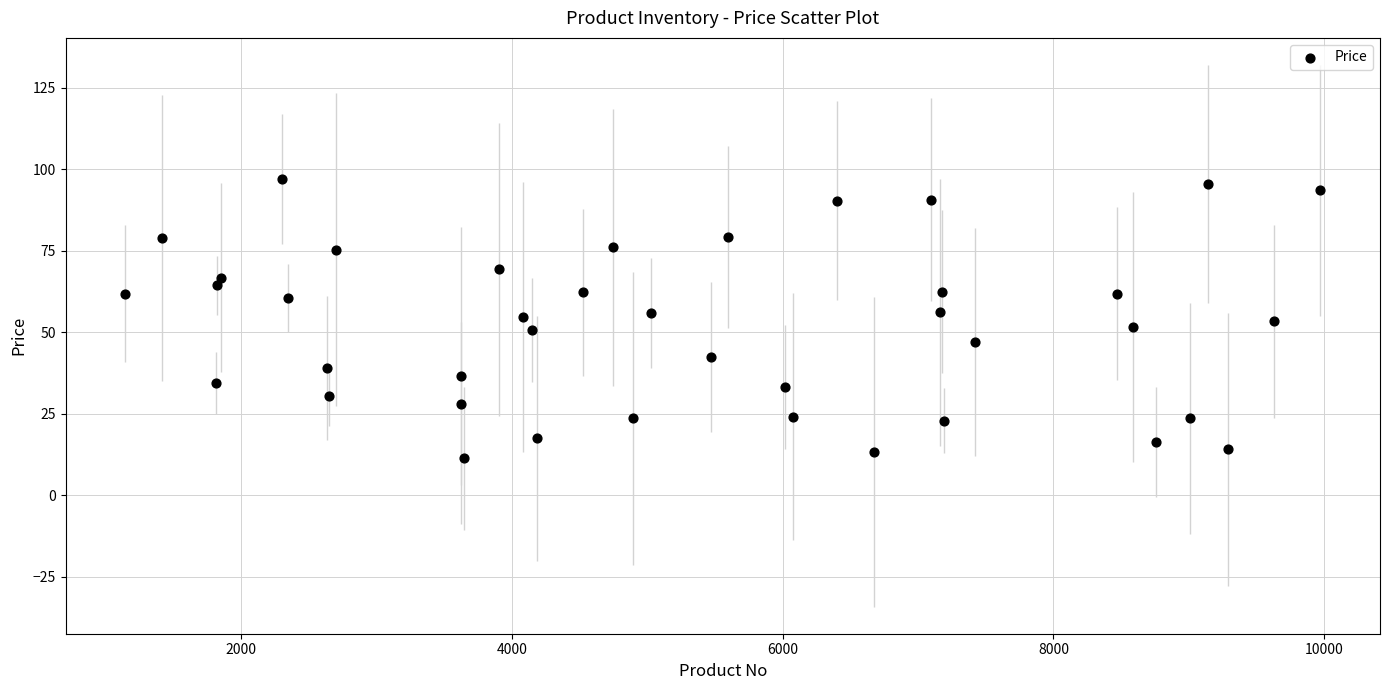

What is the range of X values (max minus min)?

8827.0